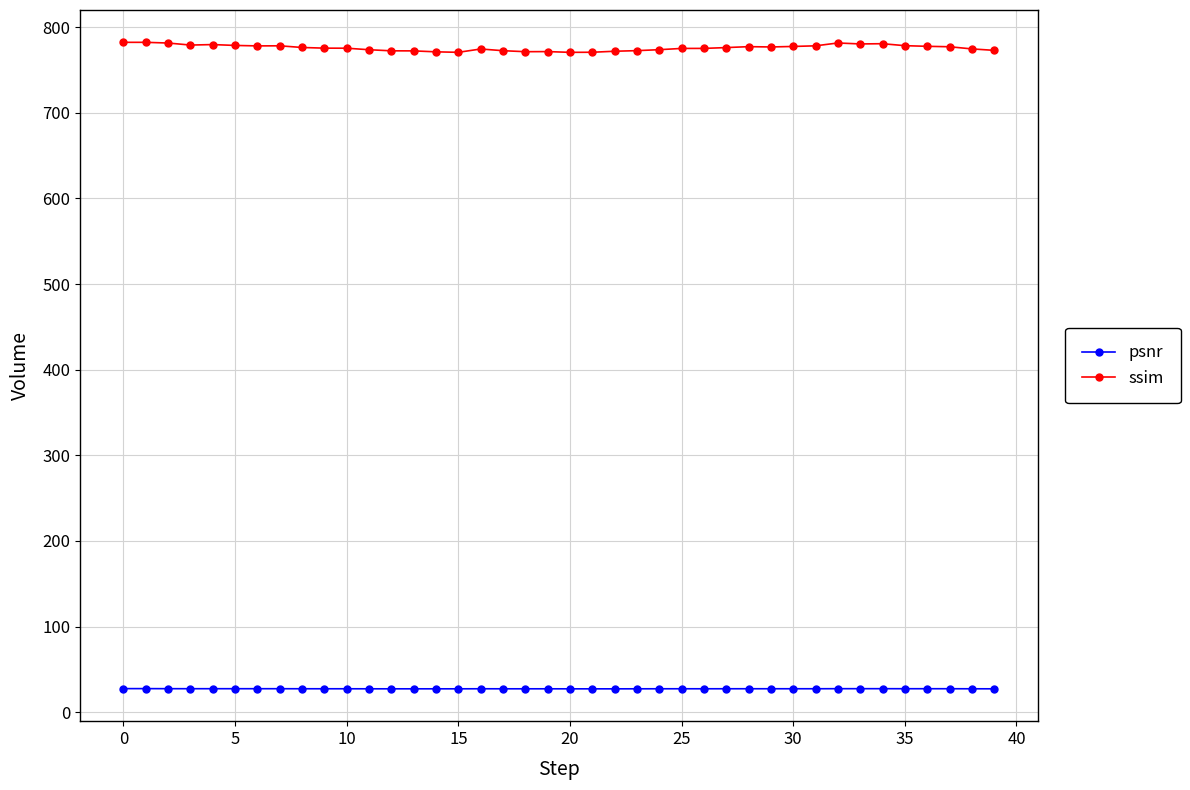

List the series in order of their peak value, highest first.

ssim, psnr